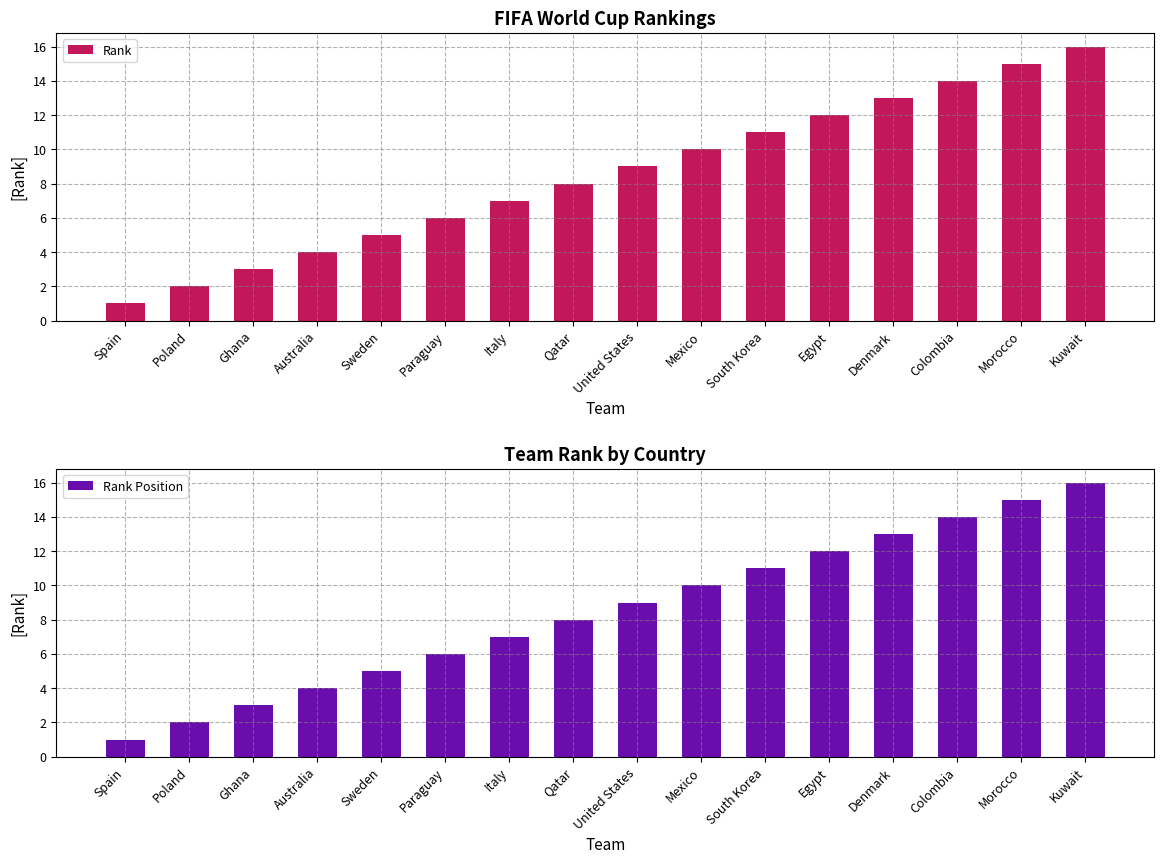

What is the difference between the Rank Position values at Egypt and Mexico?

2